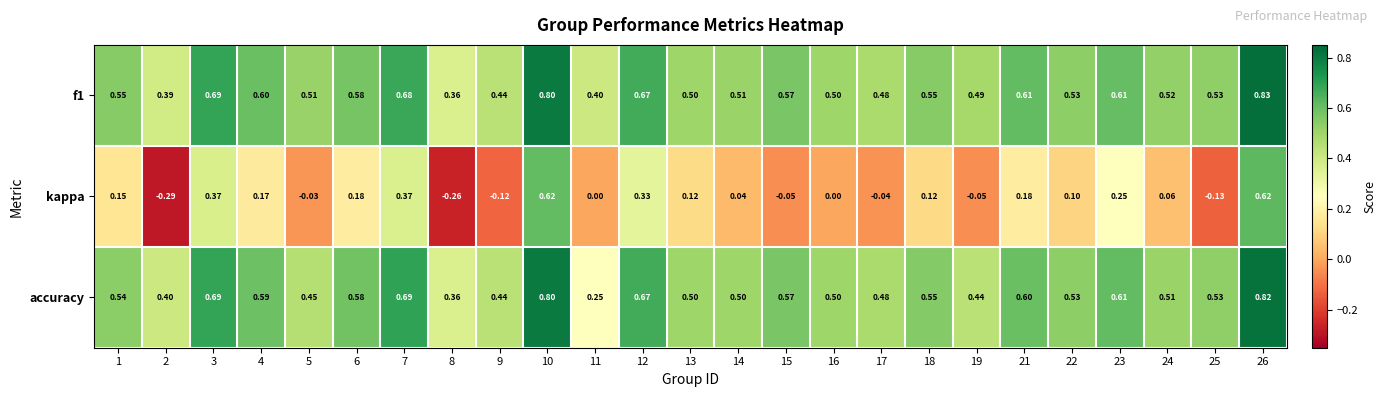

Between 6 and 26, which series saw the biggest shift?

kappa